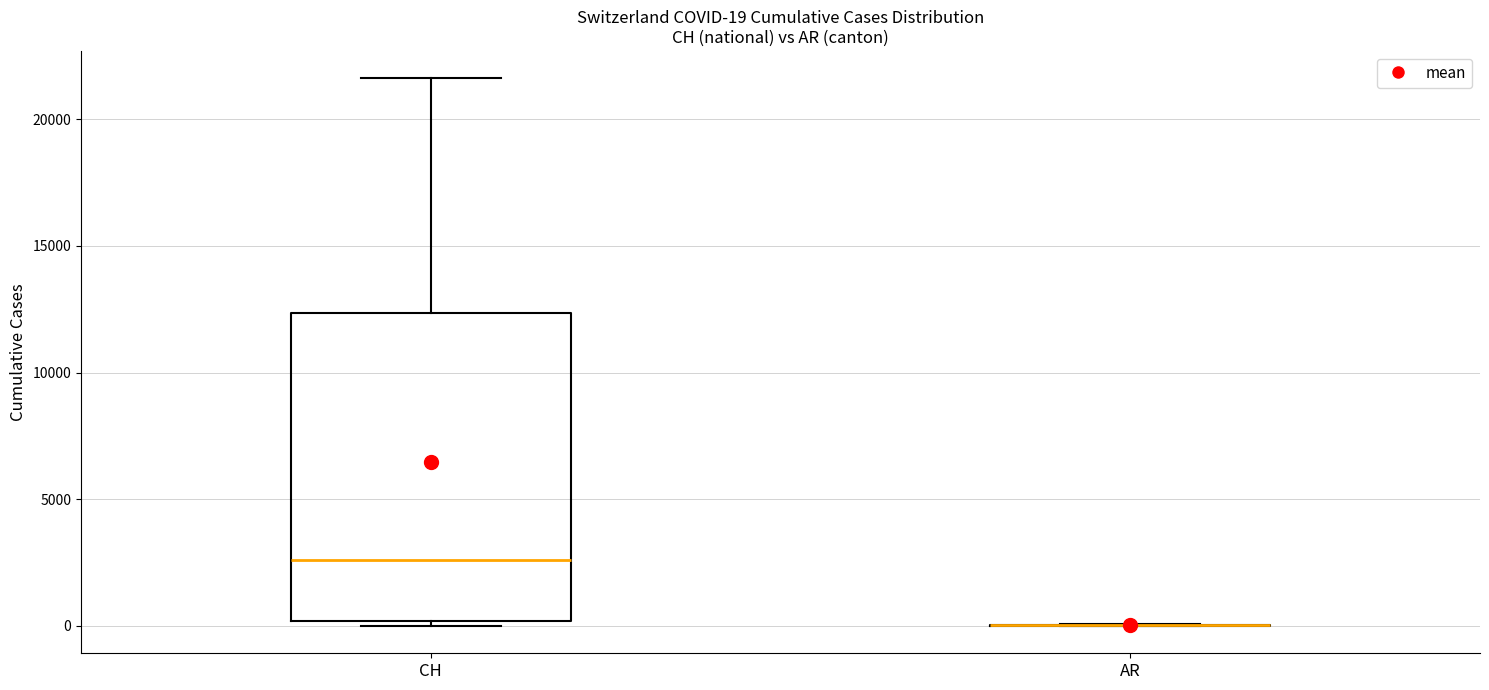

Comparing the boxes themselves (not the whiskers), which one is the tallest?

CH